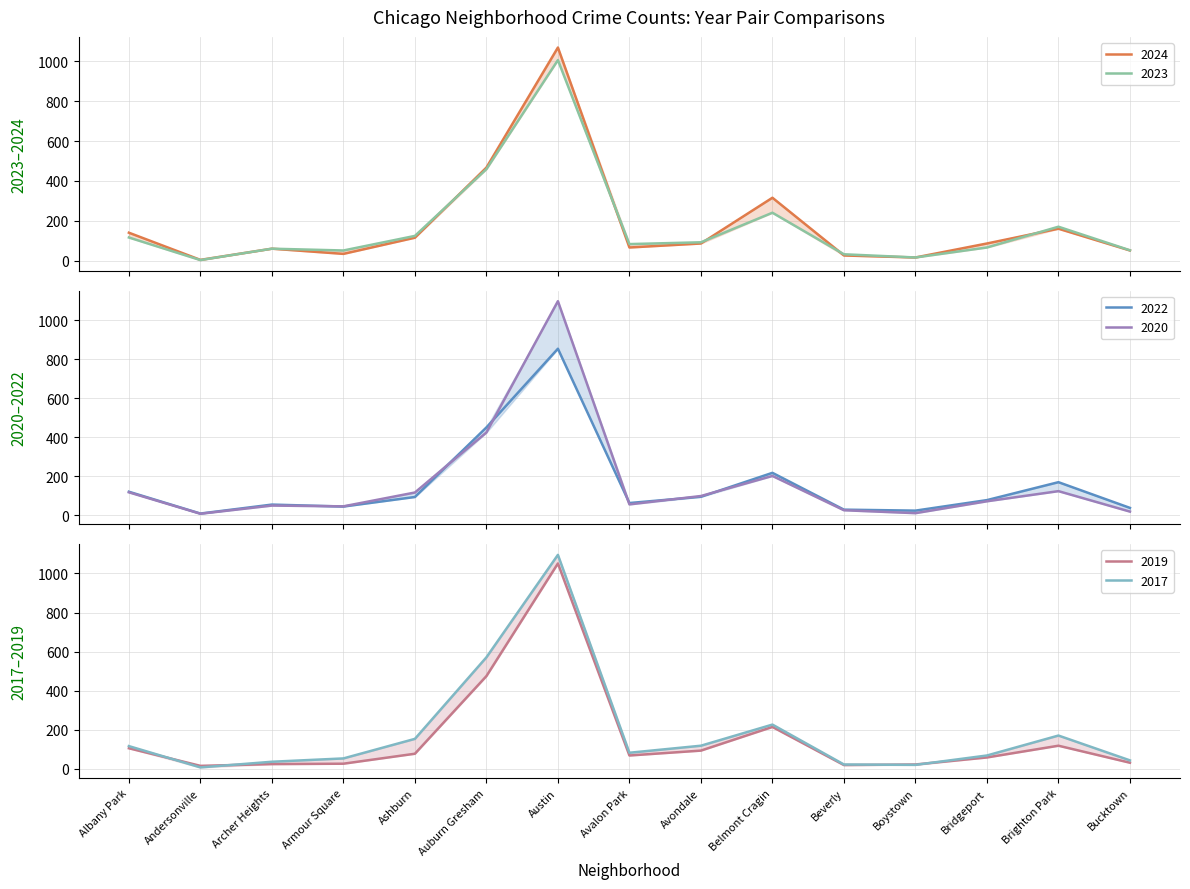

Read the 2020 value at Archer Heights, to the nearest 50.

50